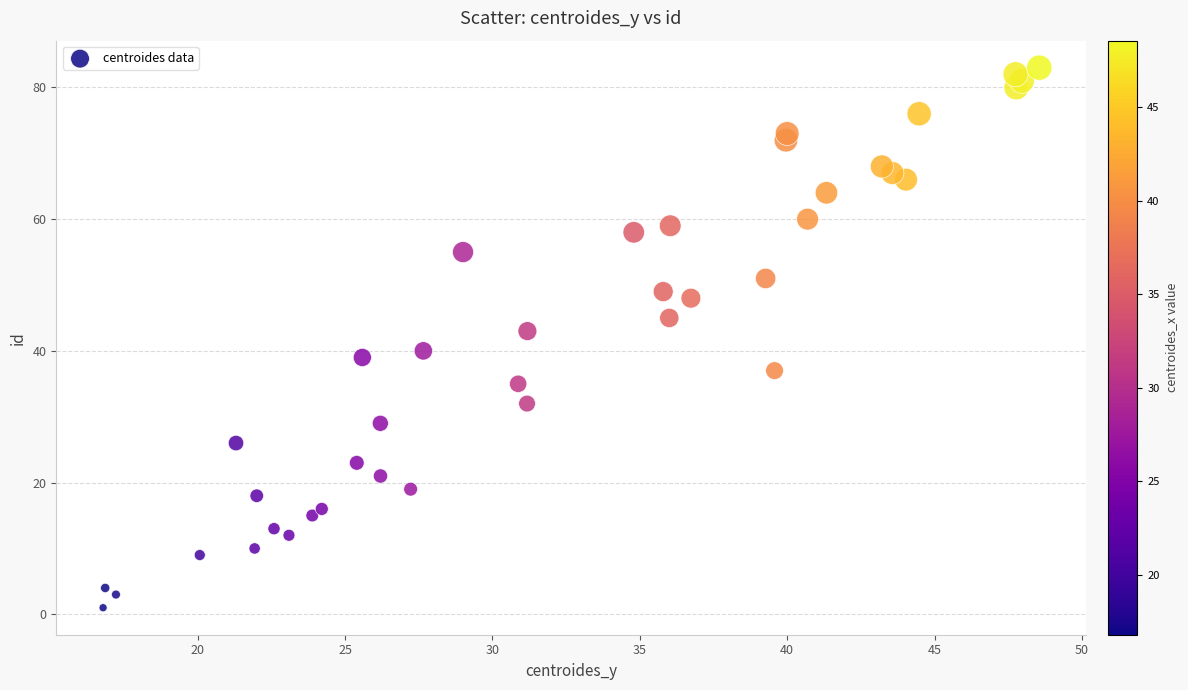

What Y value in the scatter plot is closest to 42?

43